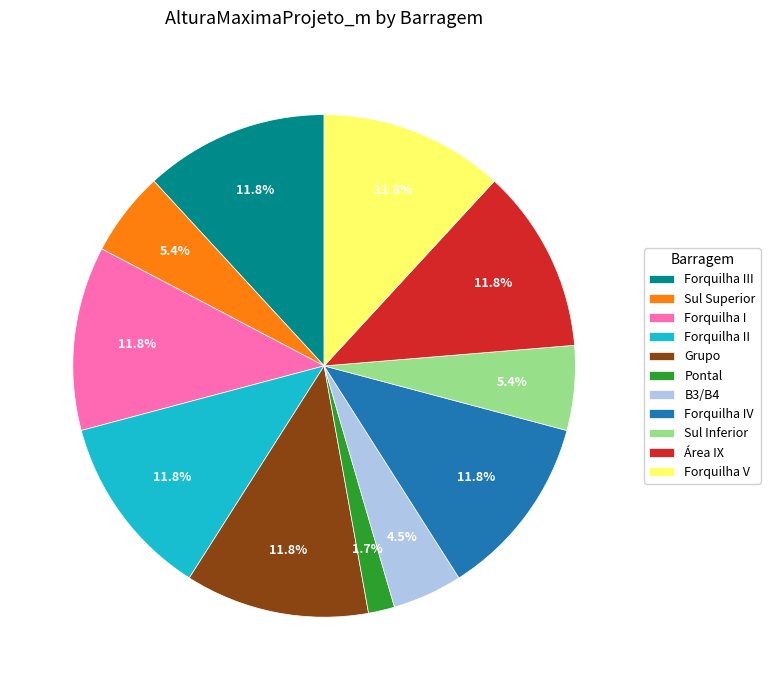

Does Forquilha IV represent more than half of the total?

No